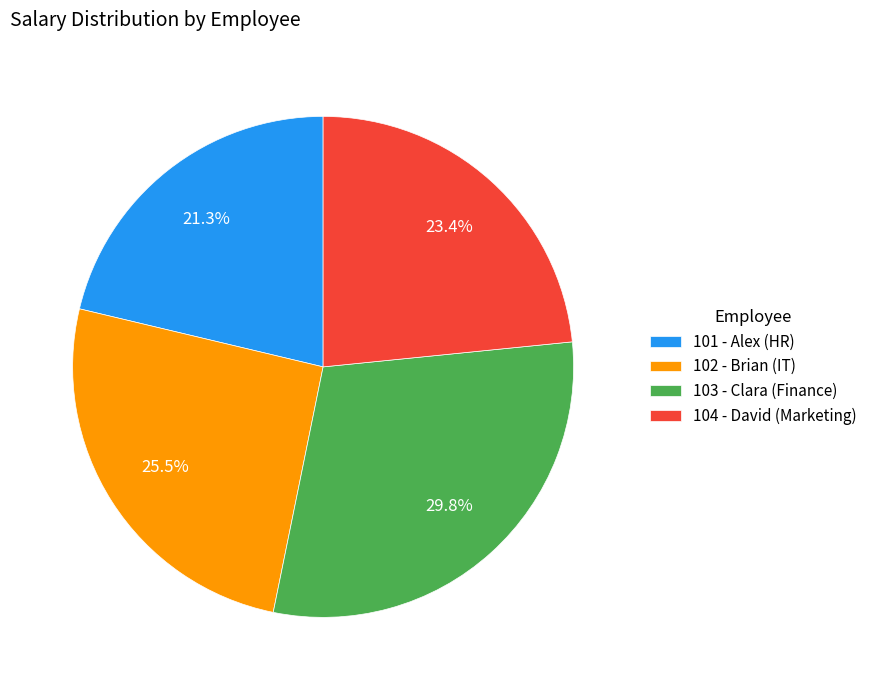

Does 101 - Alex (HR) account for over 50% of the chart?

No